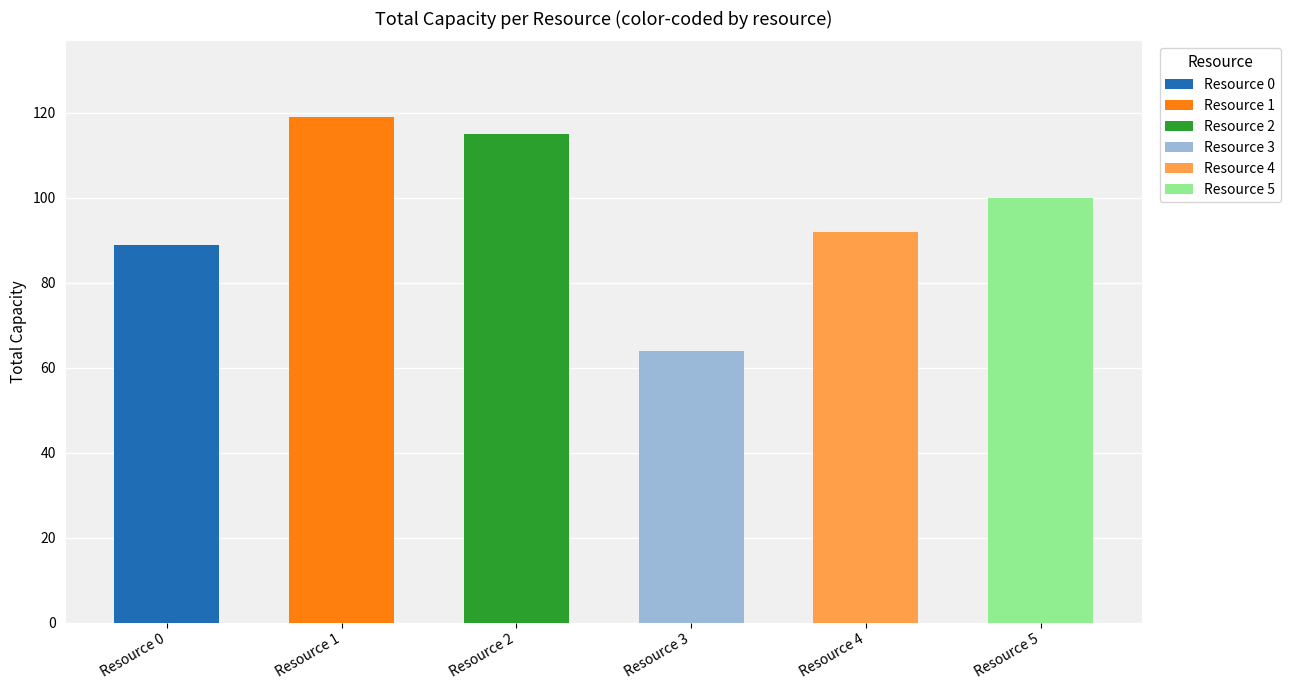

Reading left to right, transcribe all the data shown in this chart.

Resource 0=89	Resource 1=119	Resource 2=115	Resource 3=64	Resource 4=92	Resource 5=100